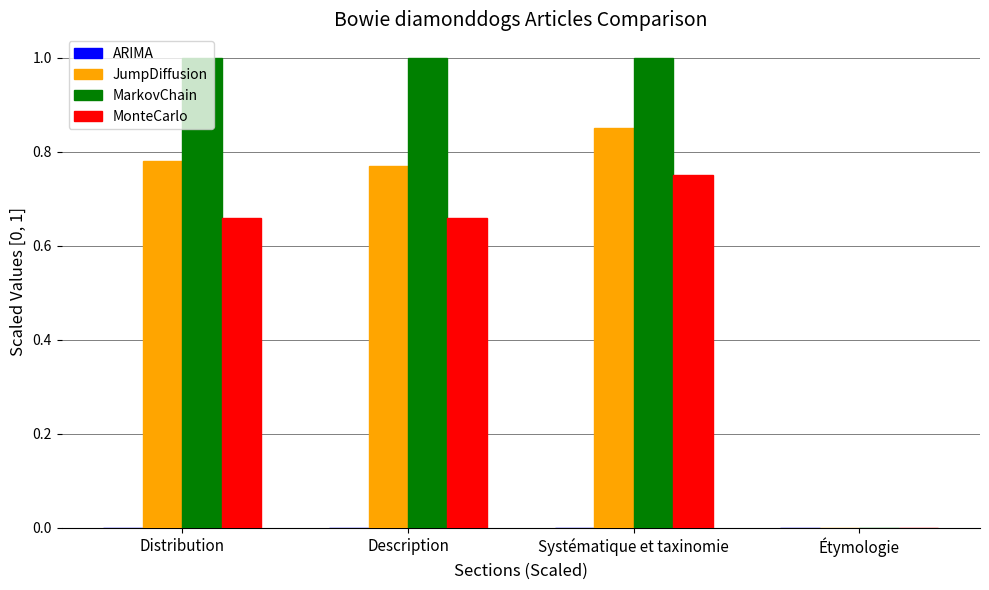

The value of MarkovChain at Distribution is 1.0. True or false?

True